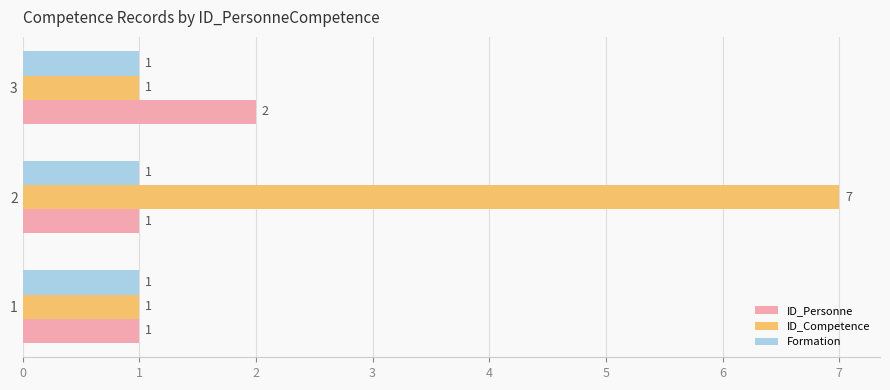

At which category does the chart reach its peak across all series?

2